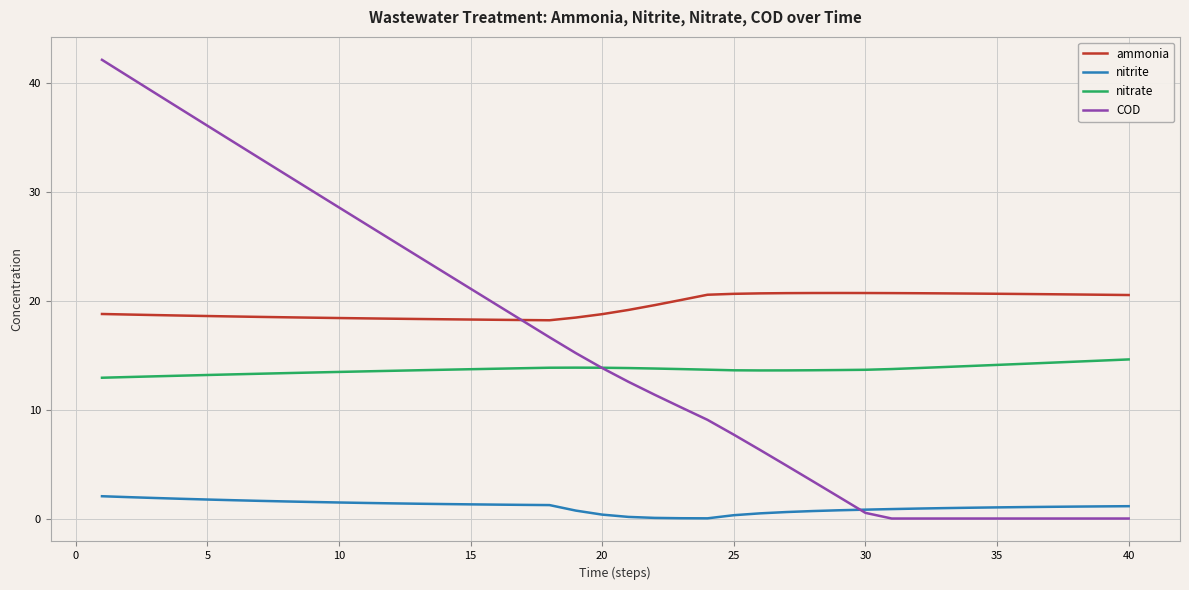

Which series has the largest range (max minus min)?

COD